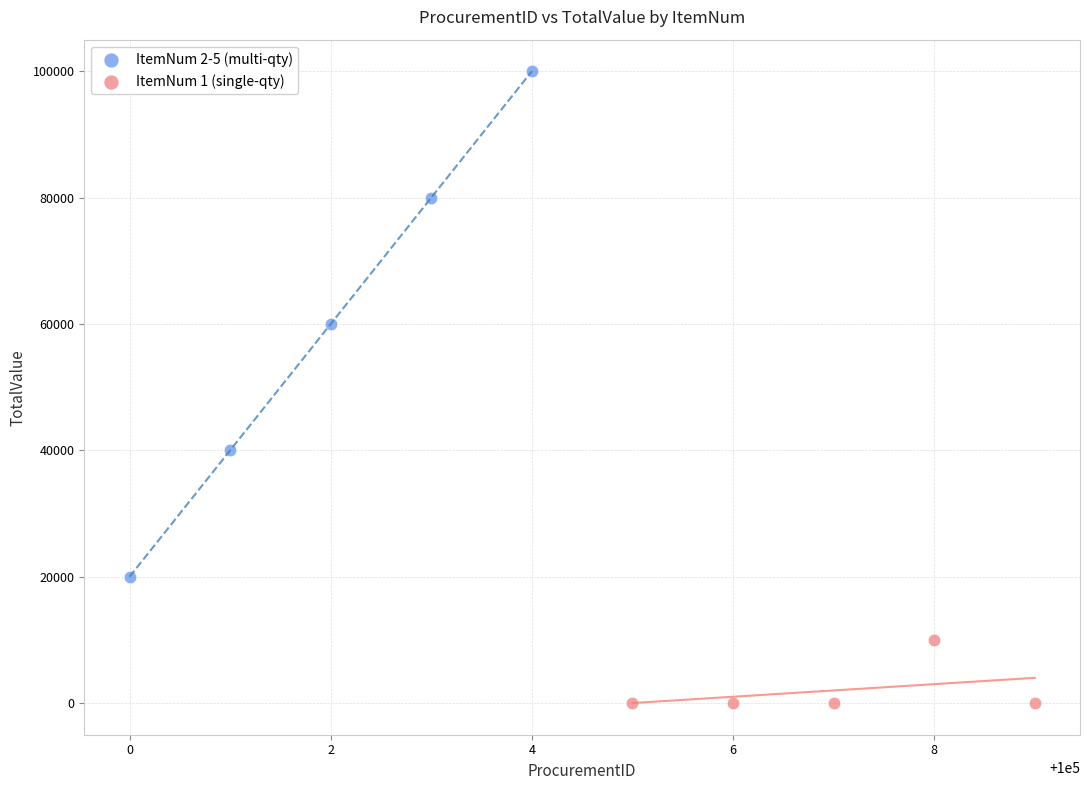

Which series has the largest Y range (max minus min)?

ItemNum 2-5 (multi-qty)